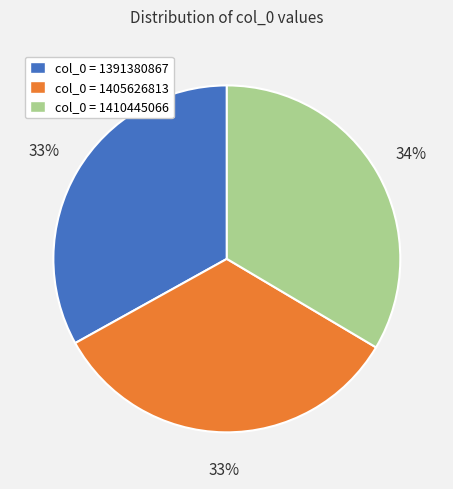

Is there a majority slice in this chart?

No